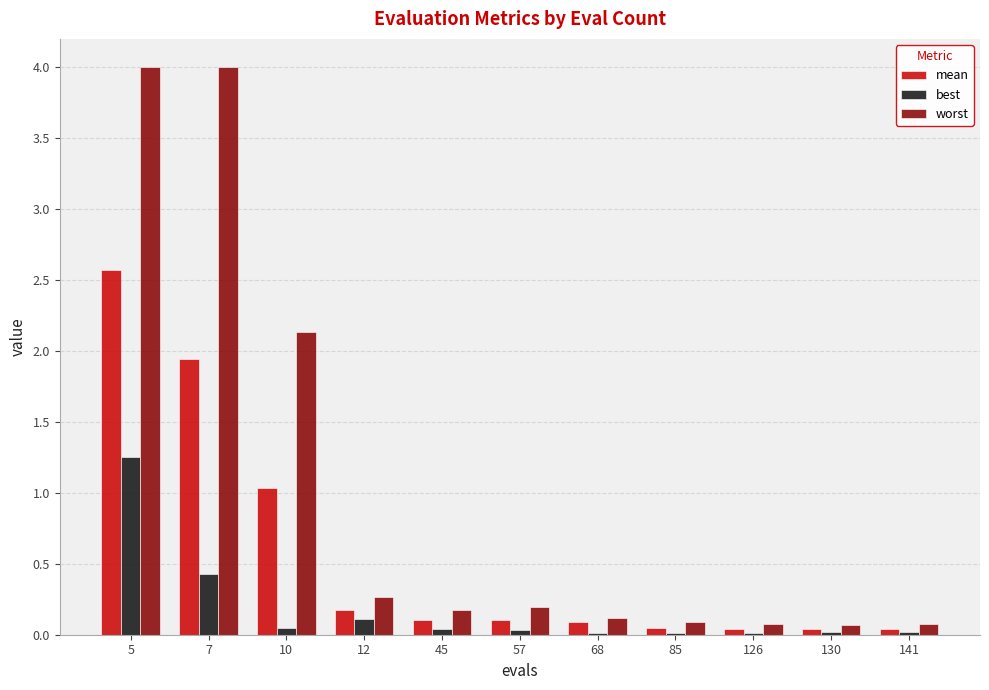

At which category is the sum across all series the highest?

5